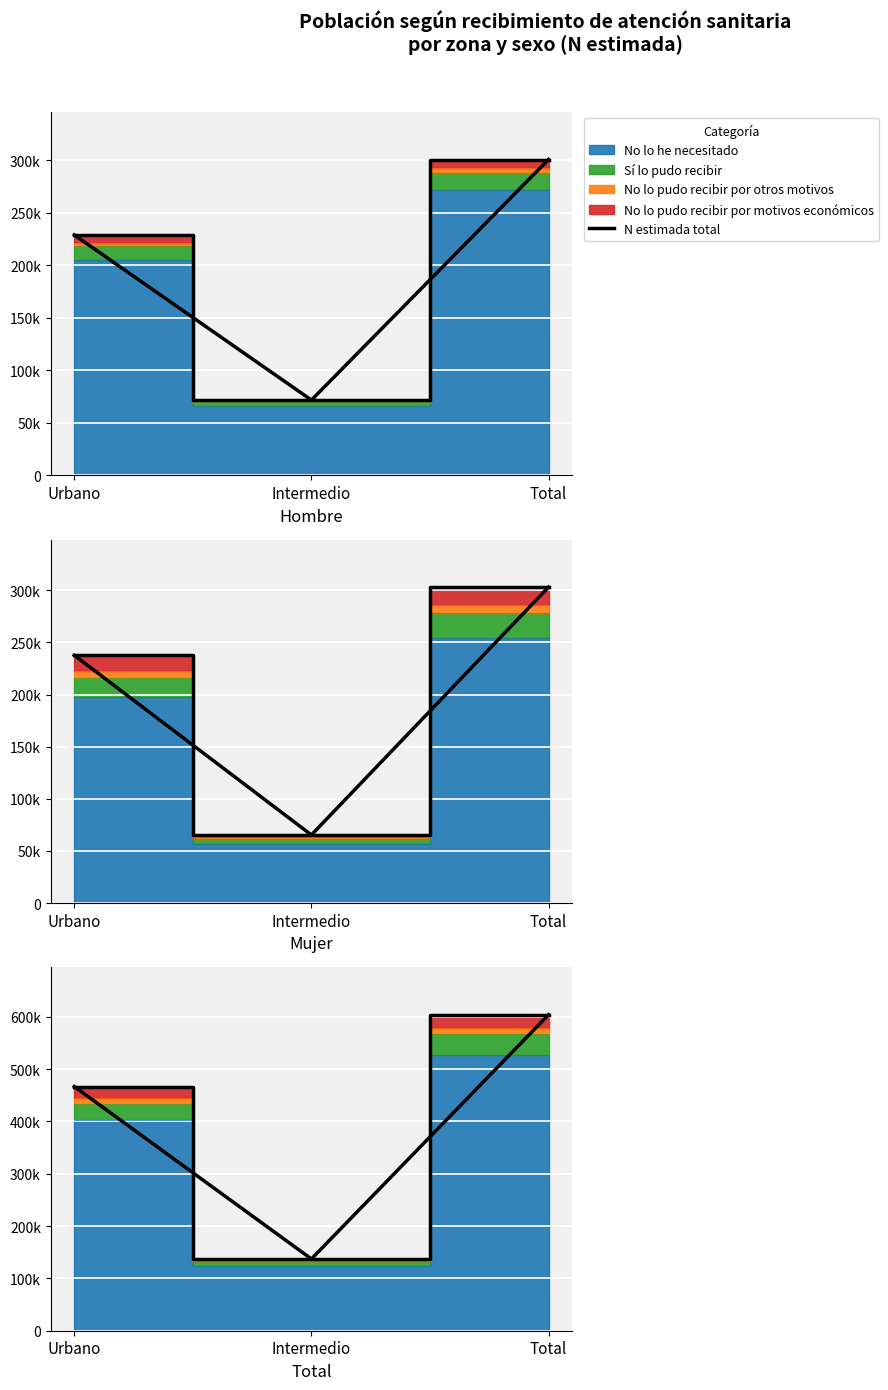

True or false: the data shows 338970 at Total.

False